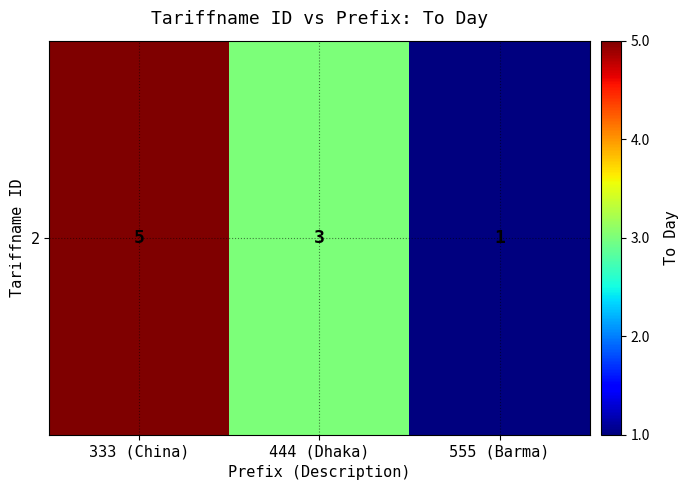

How many values are below 3?

1